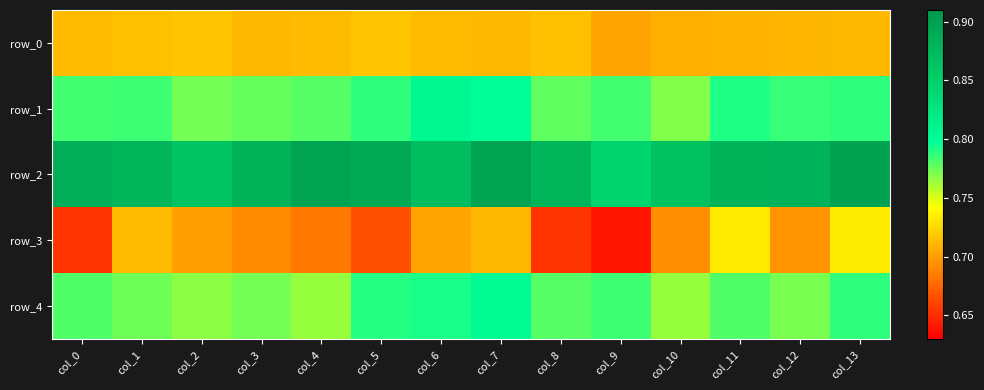

Reading left to right, what are all the values shown in this chart?

row_0: col_0=0.7	col_1=0.7	col_2=0.7	col_3=0.7	col_4=0.7	col_5=0.7	col_6=0.7	col_7=0.7	col_8=0.7	col_9=0.7	col_10=0.7	col_11=0.7	col_12=0.7	col_13=0.7
row_1: col_0=0.8	col_1=0.8	col_2=0.8	col_3=0.8	col_4=0.8	col_5=0.8	col_6=0.8	col_7=0.8	col_8=0.8	col_9=0.8	col_10=0.8	col_11=0.8	col_12=0.8	col_13=0.8
row_2: col_0=0.9	col_1=0.9	col_2=0.9	col_3=0.9	col_4=0.9	col_5=0.9	col_6=0.9	col_7=0.9	col_8=0.9	col_9=0.8	col_10=0.9	col_11=0.9	col_12=0.9	col_13=0.9
row_3: col_0=0.7	col_1=0.7	col_2=0.7	col_3=0.7	col_4=0.7	col_5=0.7	col_6=0.7	col_7=0.7	col_8=0.7	col_9=0.6	col_10=0.7	col_11=0.7	col_12=0.7	col_13=0.7
row_4: col_0=0.8	col_1=0.8	col_2=0.8	col_3=0.8	col_4=0.8	col_5=0.8	col_6=0.8	col_7=0.8	col_8=0.8	col_9=0.8	col_10=0.8	col_11=0.8	col_12=0.8	col_13=0.8